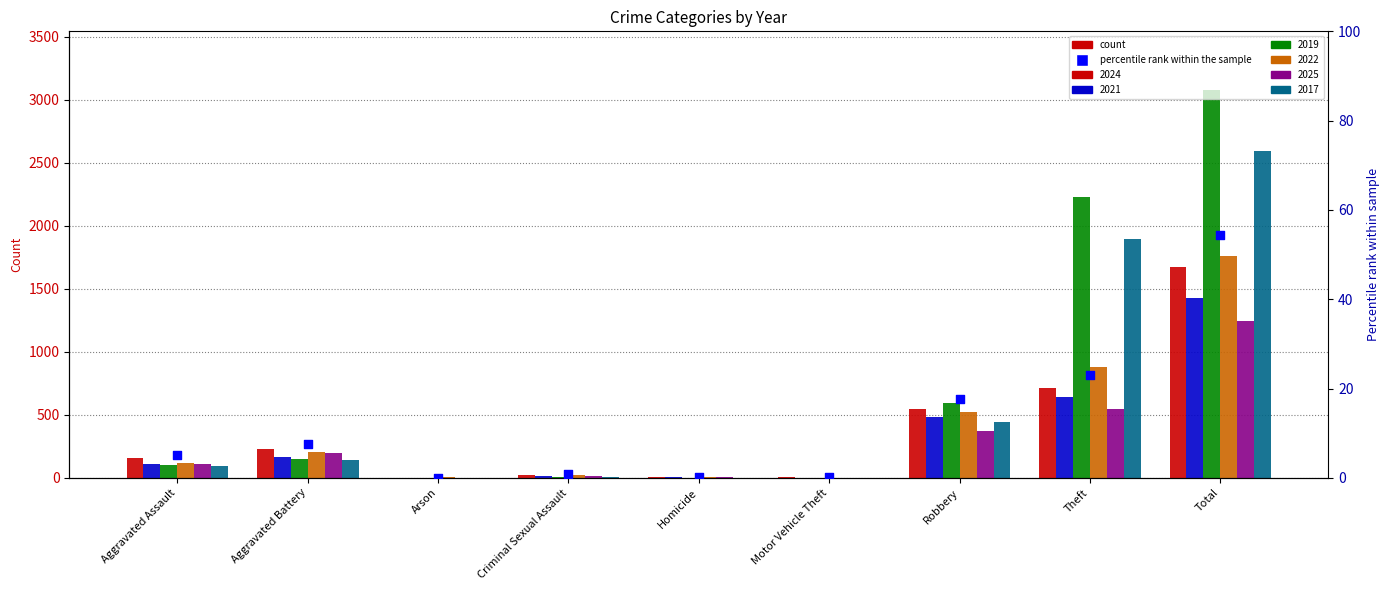

Which has a higher value, Theft or Motor Vehicle Theft?

Theft